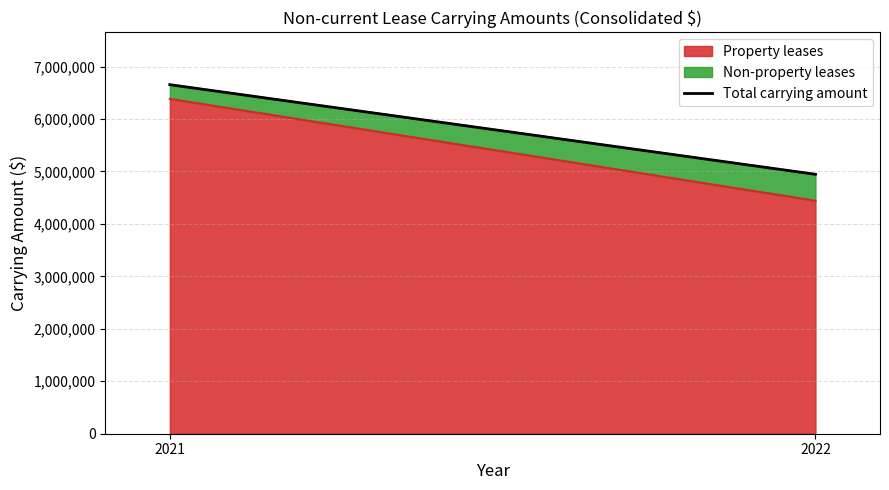

Rank the categories by value from lowest to highest.

2022, 2021